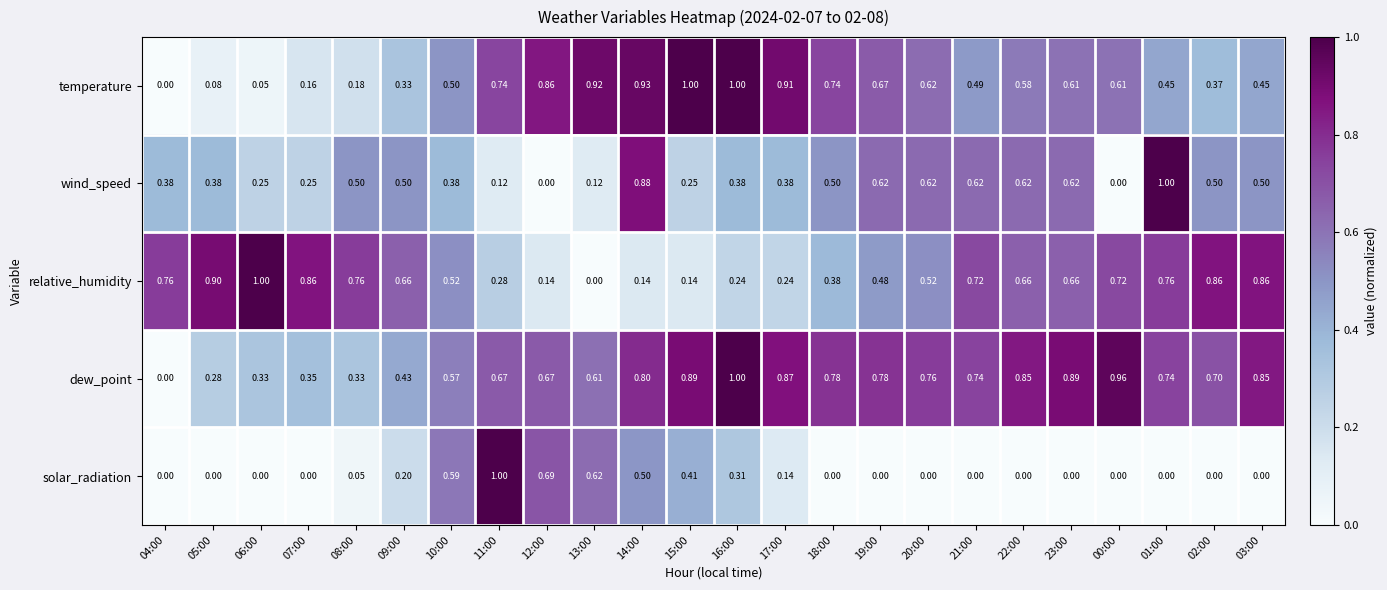

At 07:00, list the series in order from largest to smallest.

relative_humidity, dew_point, wind_speed, temperature, solar_radiation